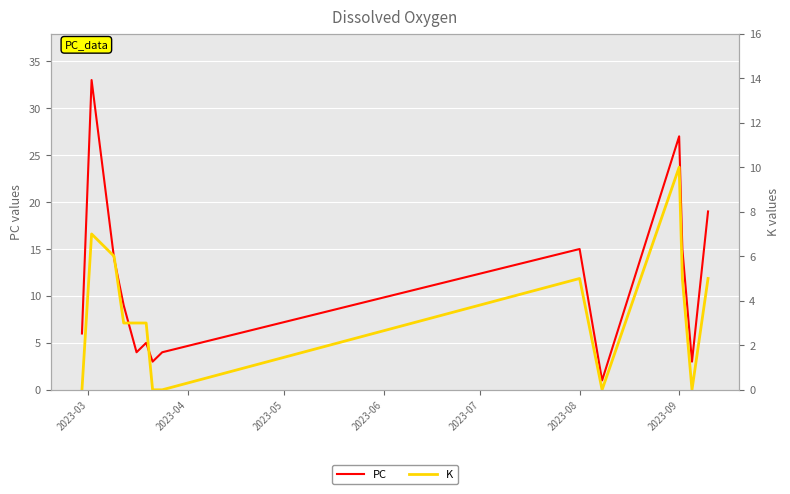

True or false: K has more than 0 points higher than both neighbors.

True